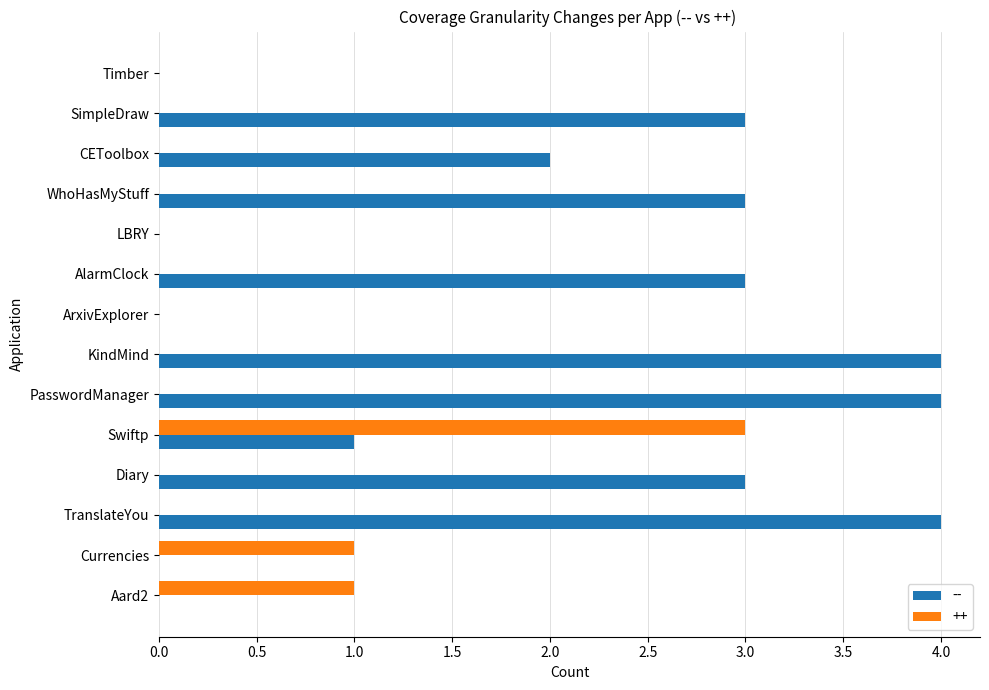

Which series has the widest spread of values?

--